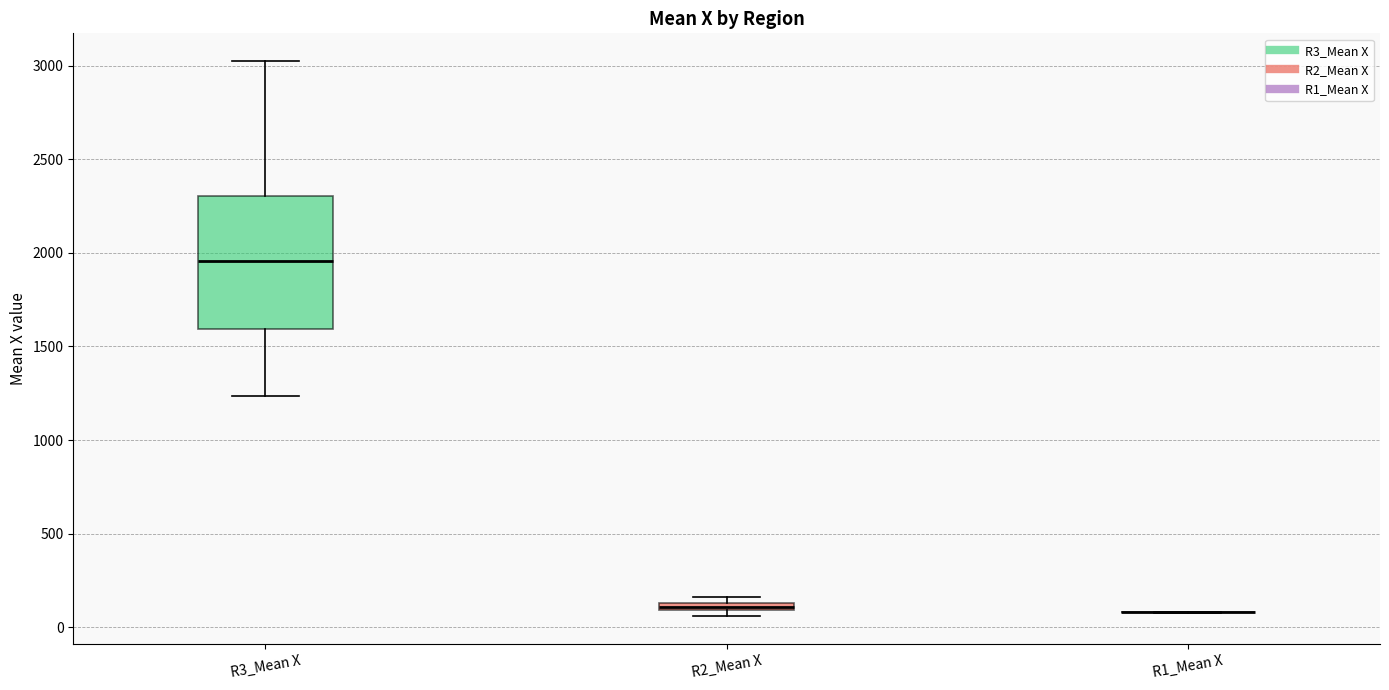

Which box is the tallest, from its lower edge to its upper edge?

R3_Mean X